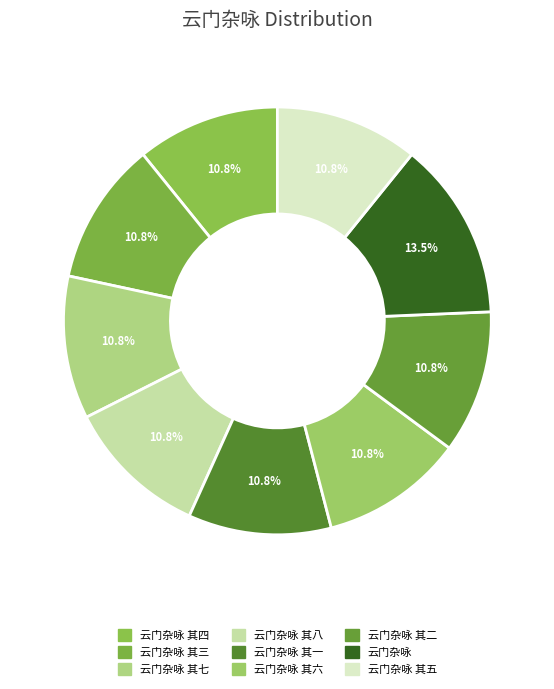

Which category has the smallest portion of the pie?

云门杂咏 其一